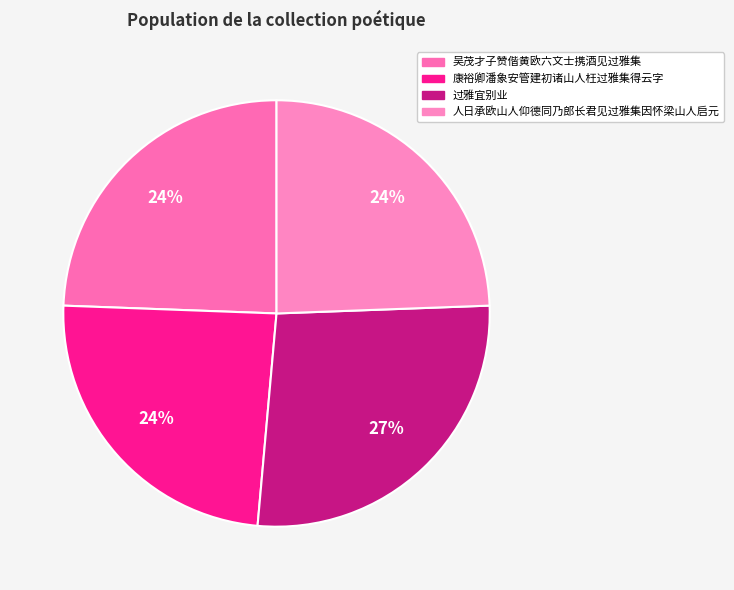

How many segments does this pie chart have?

4